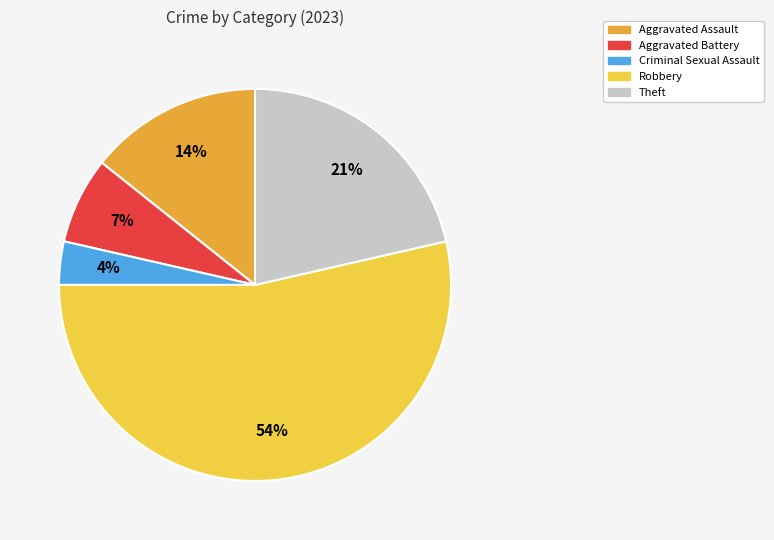

Count the number of slices in the pie.

5